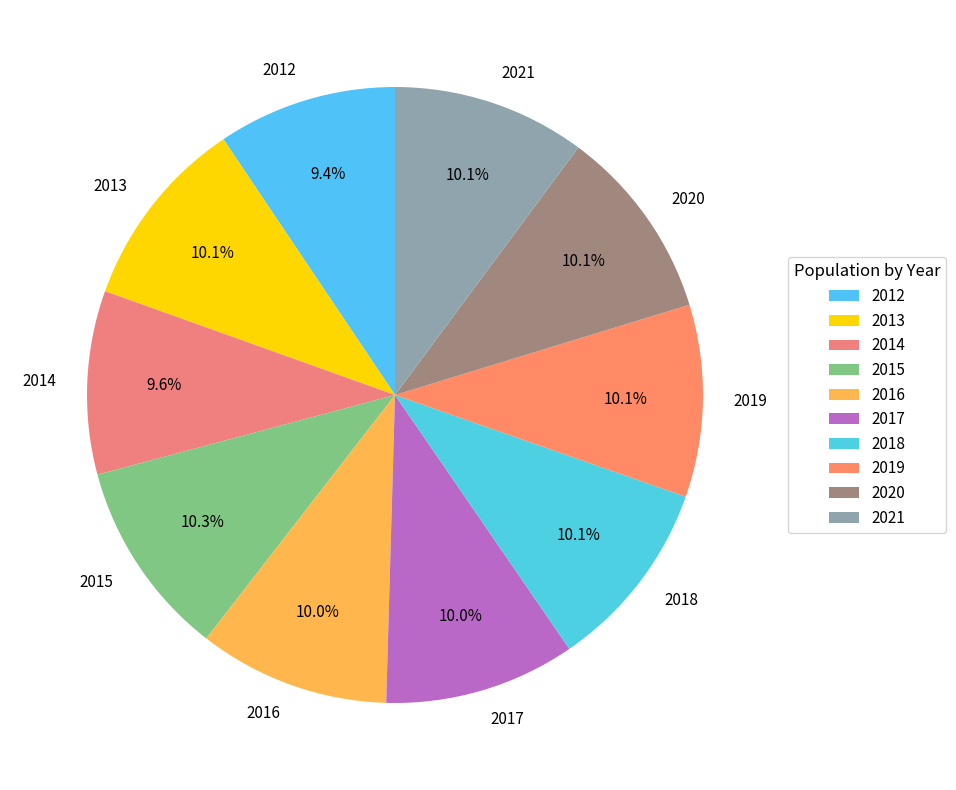

Is it true that 2014 is 3% of the pie?

False